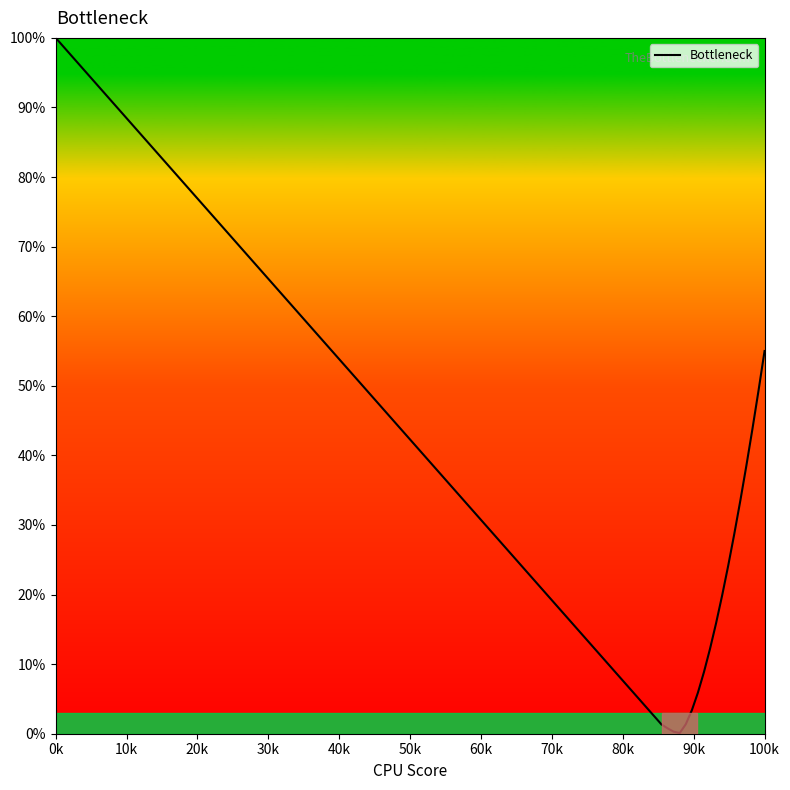

What is the minimum value shown in the chart?

0.1